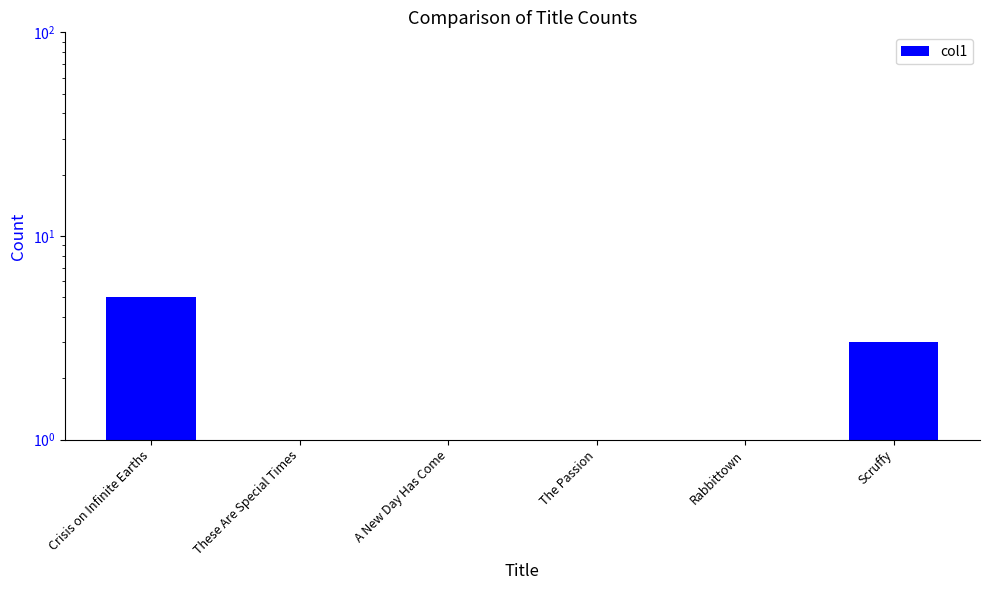

True or false: the data shows 1 at These Are Special Times.

False